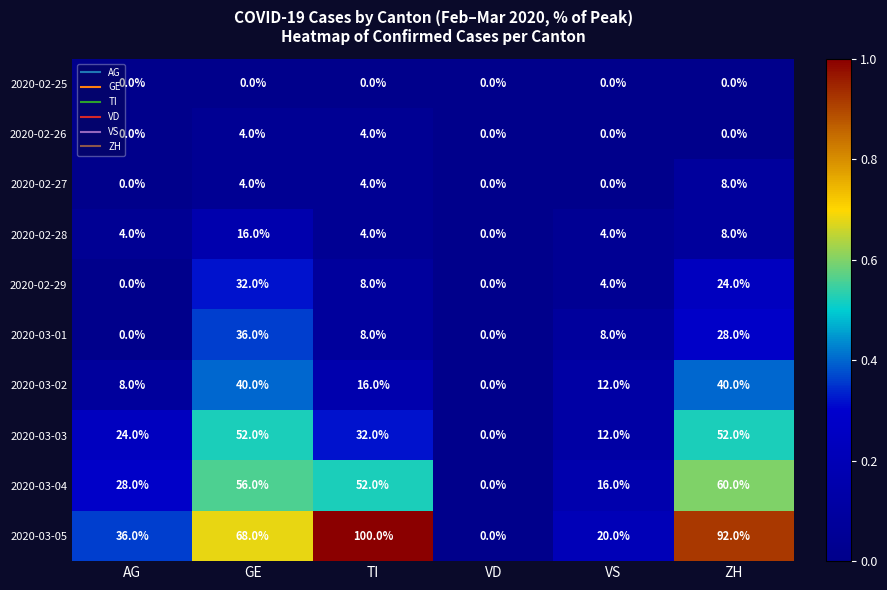

What is the difference between the highest and lowest values at TI?

100